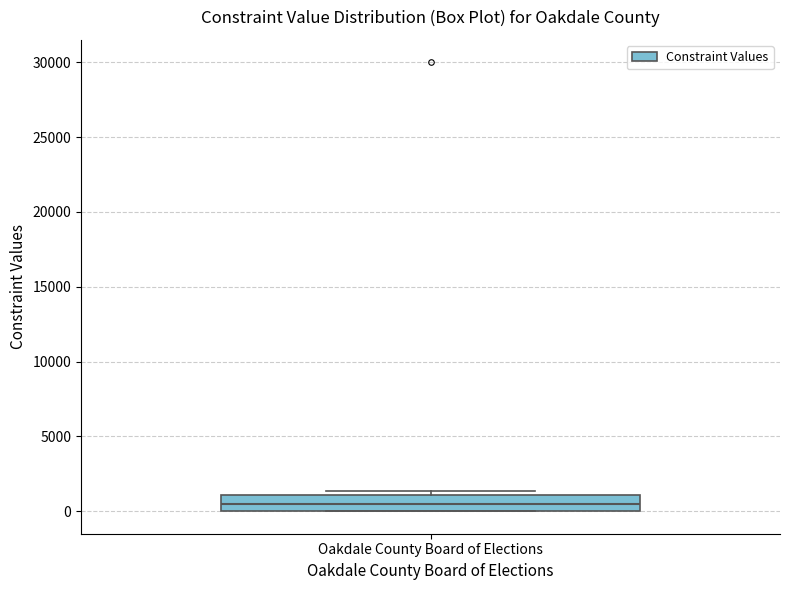

Transcribe this box plot: give where the median line is, the range the box spans, and where the two whiskers end, as read against the y-axis. The values are not printed on the chart, so give them approximately, as read against the axis.

median 500, box 0 to 1000, whiskers 0 to 1500